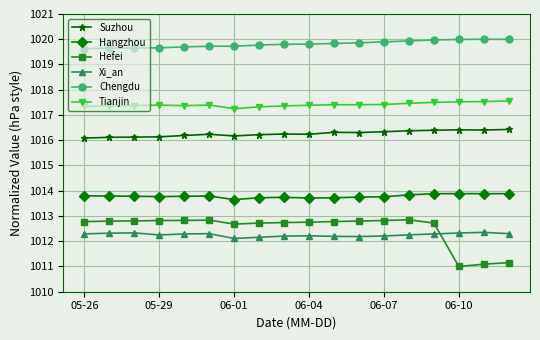

True or false: Xi_an has more than 1 interior local peaks.

True